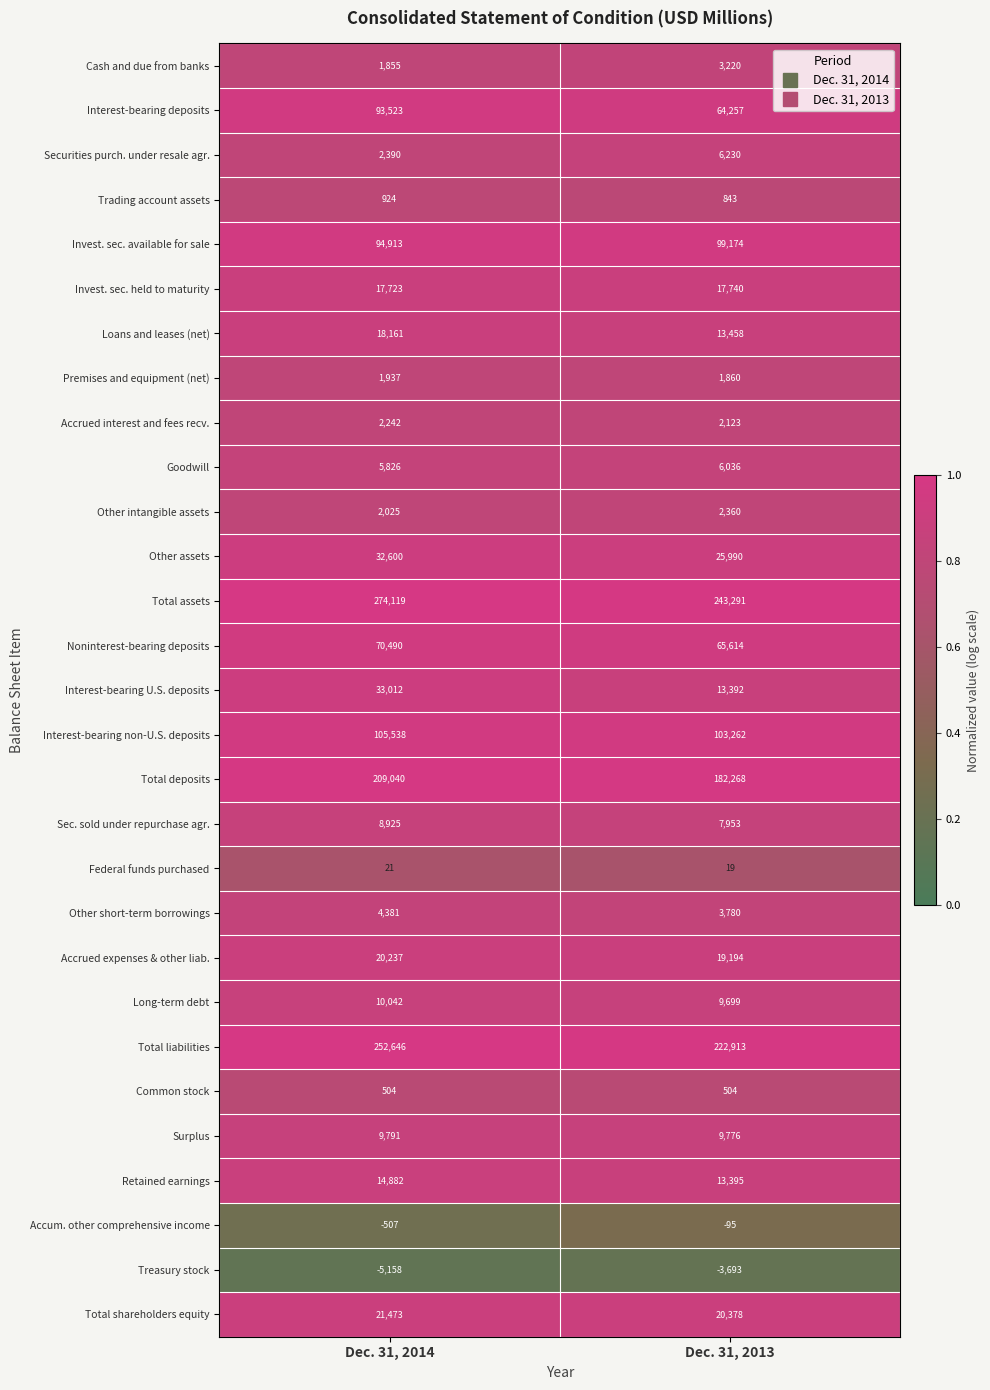

What is the sum of the Other assets values at Dec. 31, 2013 and Dec. 31, 2014?

58590